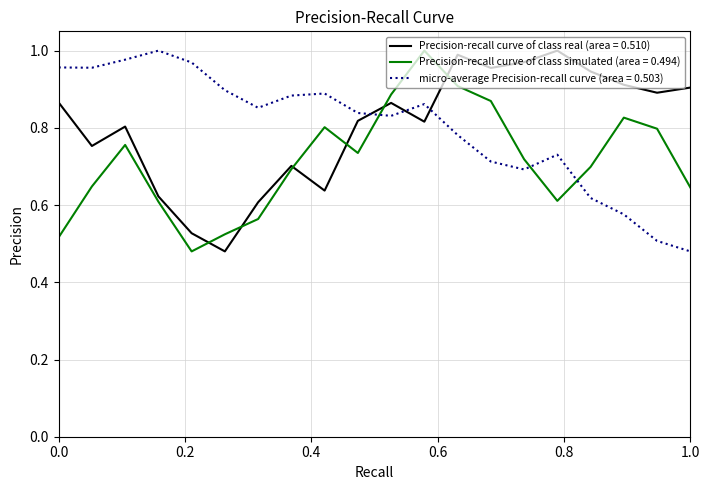

Which series ends up on top after the final intersection of Precision-recall curve of class real (area = 0.510) and micro-average Precision-recall curve (area = 0.503)?

Precision-recall curve of class real (area = 0.510)